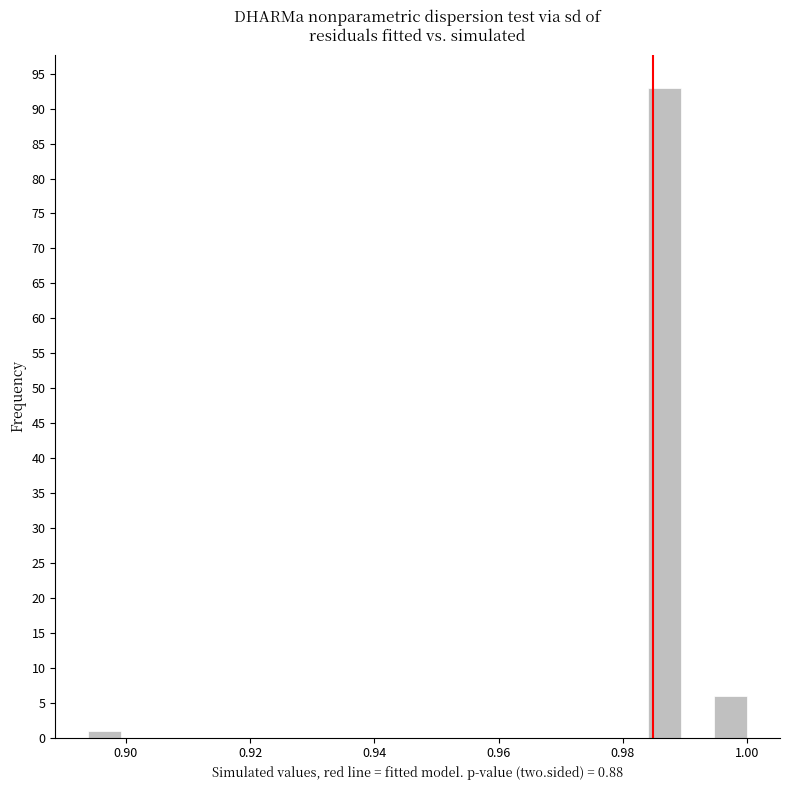

Read against the x-axis, roughly where is the centre of the tallest bar?

0.986